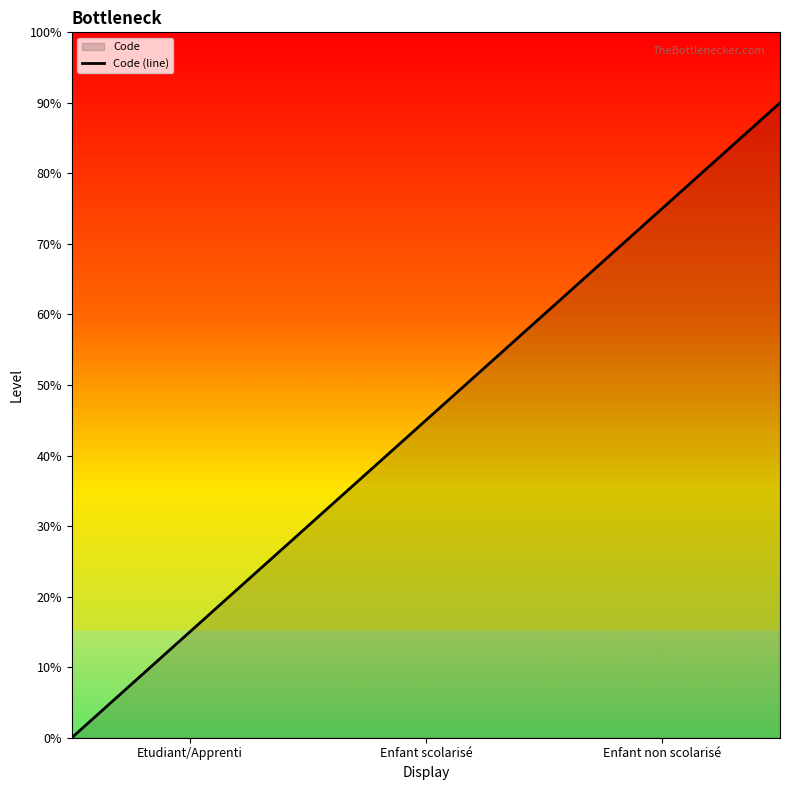

How many lines are shown in the chart?

1